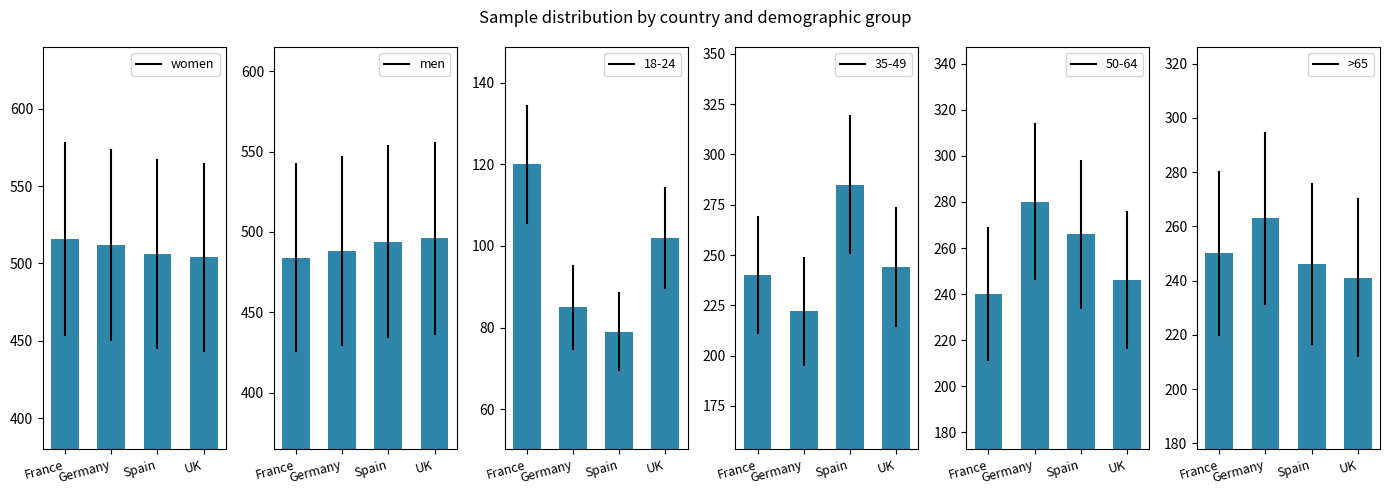

Is it true that women equals 348 at UK?

False